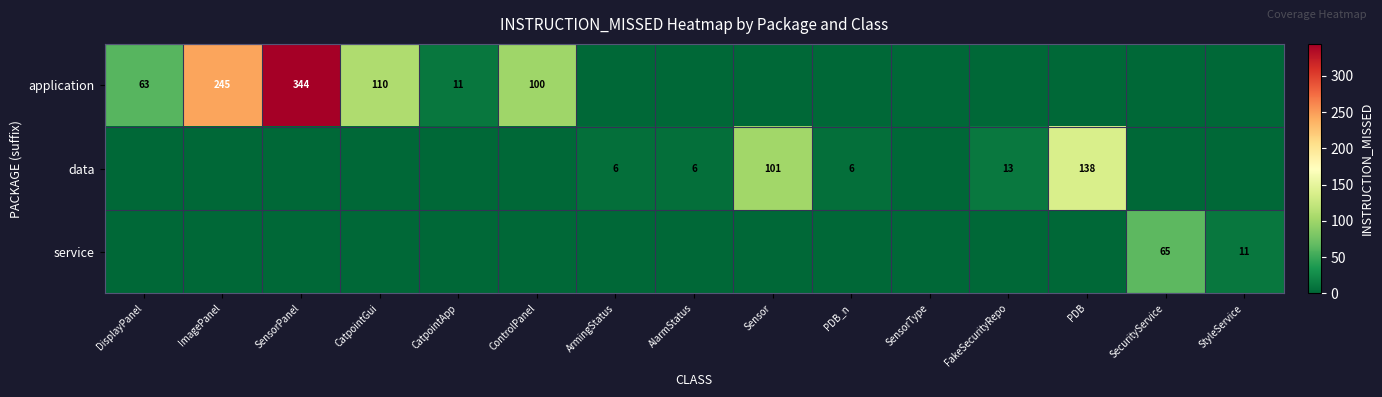

The value of application at ControlPanel is 100. True or false?

True